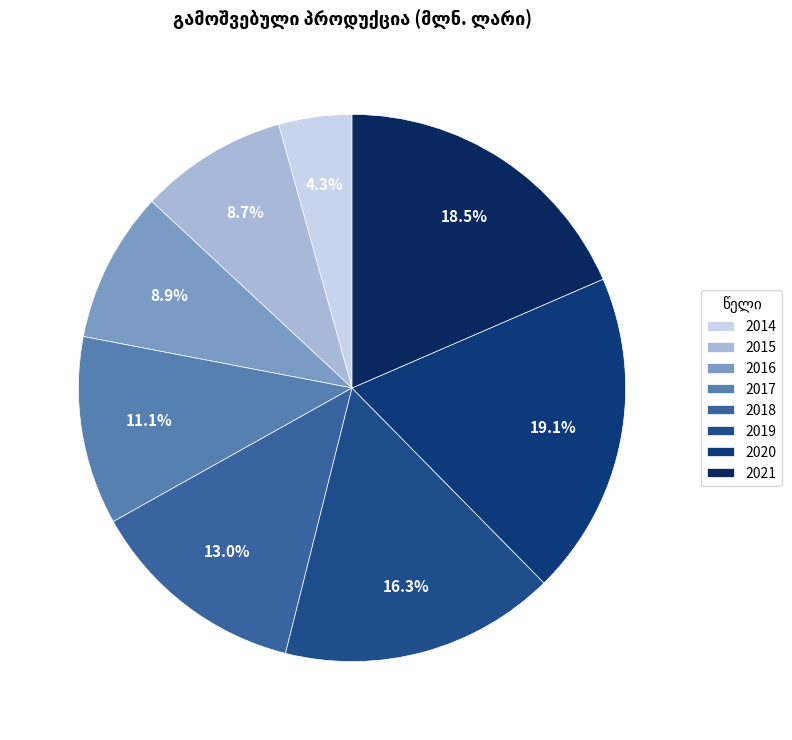

What is the change in value from 2017 to 2019?

+5.6